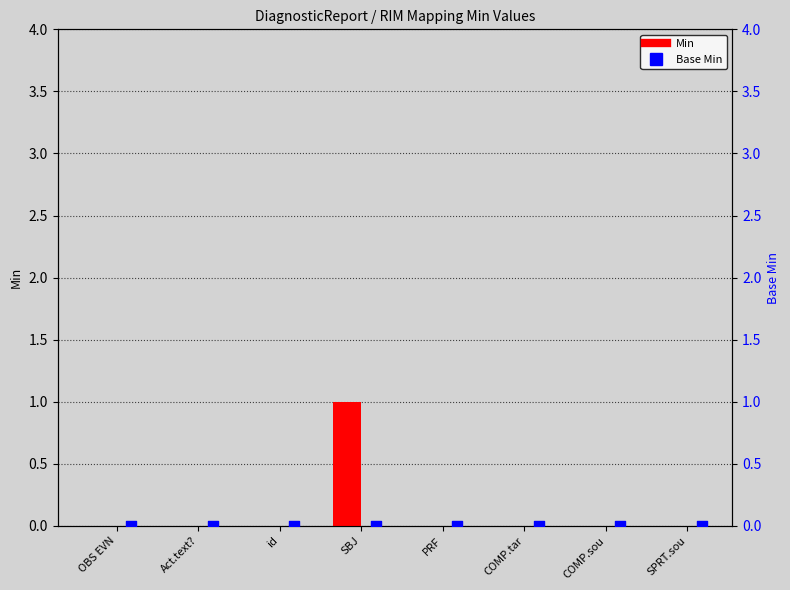

Which series contains the highest Y value?

Min